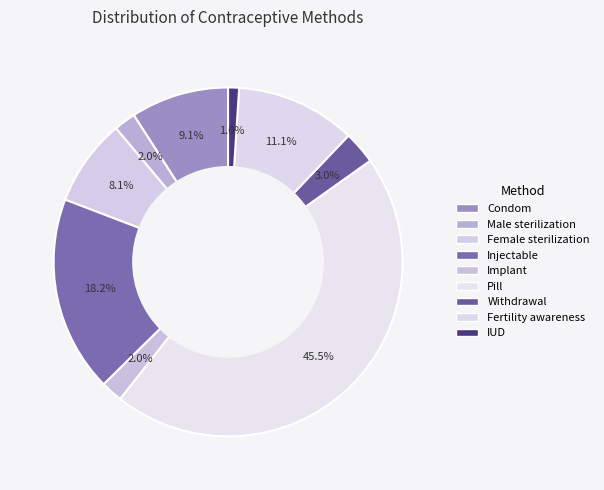

How many segments does this pie chart have?

9